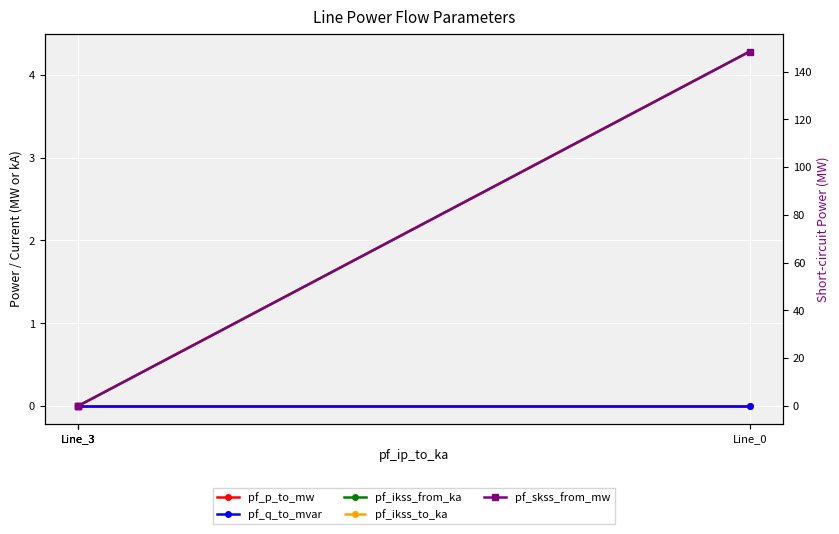

The pf_p_to_mw series shows 0.0 at Line_3. True or false?

False